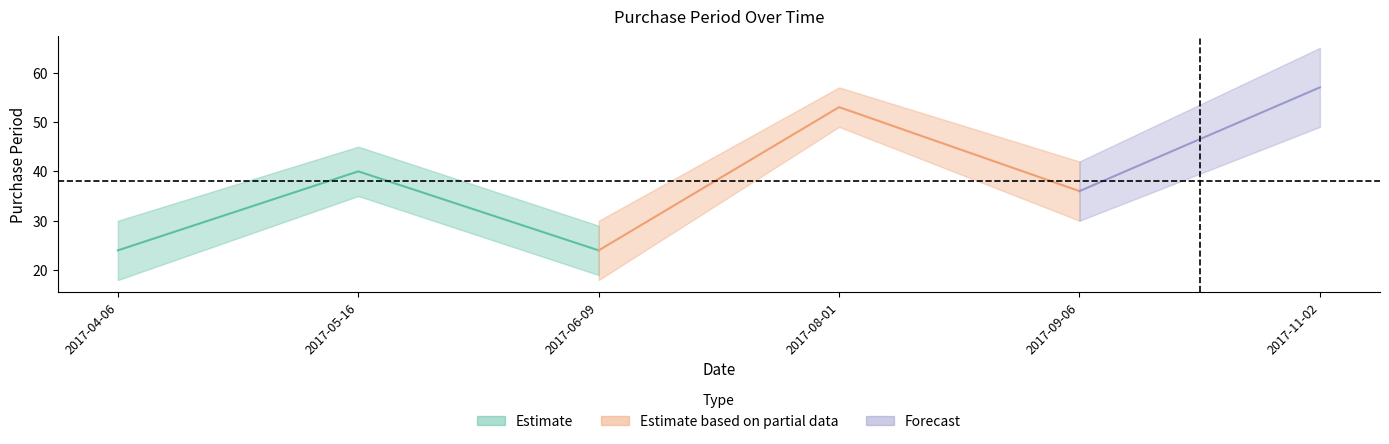

What is the approximate value at 2017-06-09?

24